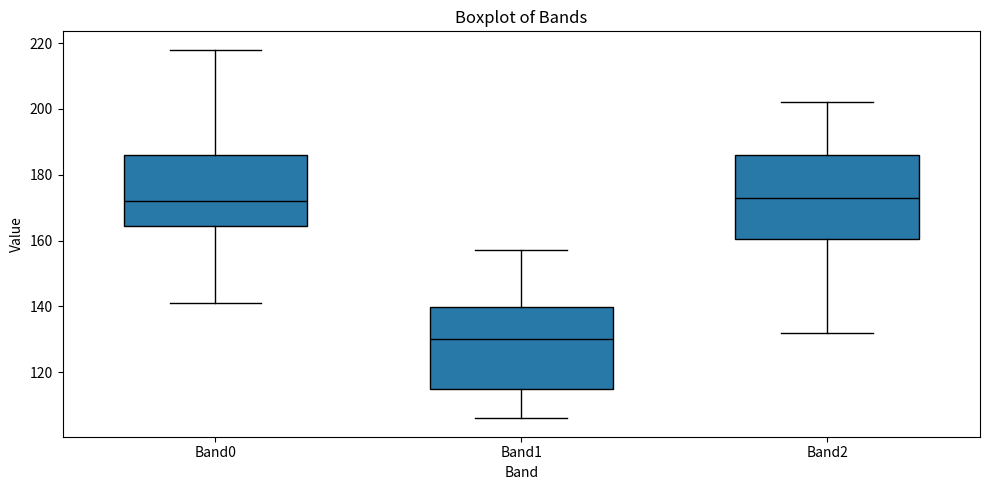

Where is the upper edge of the box for Band0 on the y-axis? The values are not printed on the chart, so give them approximately, as read against the axis.

186